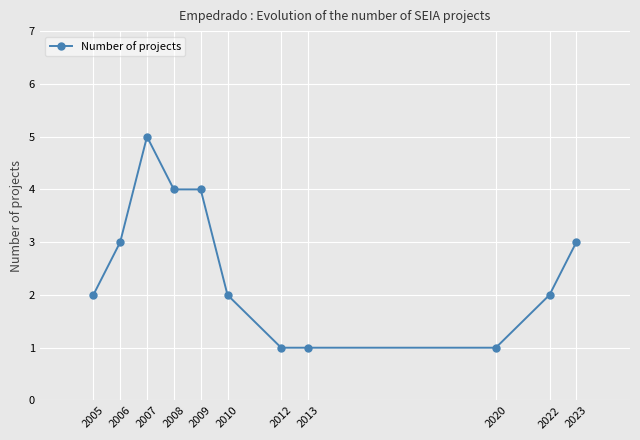

Count the number of categories in the chart.

11